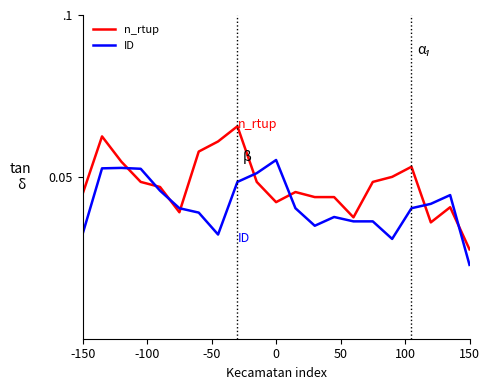

Rank the series by their maximum value, from highest to lowest.

n_rtup, ID